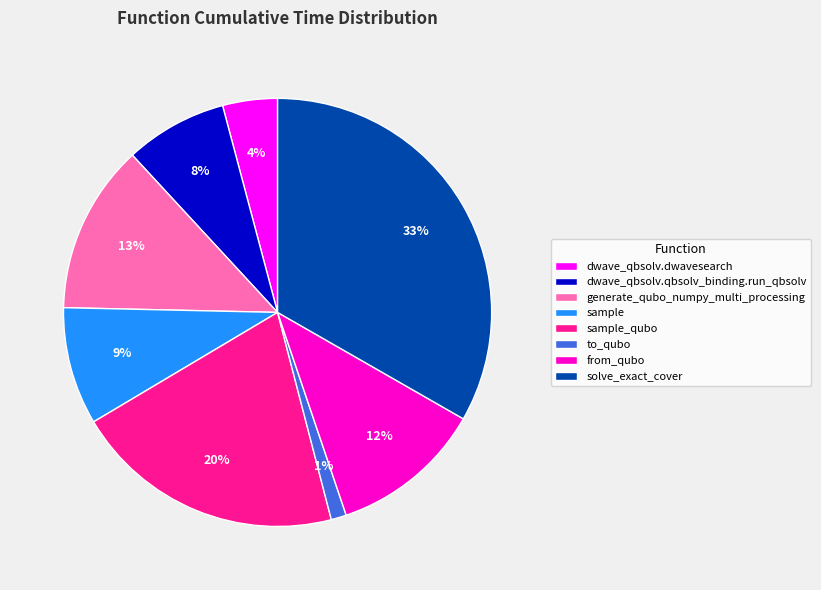

What percentage is the dwave_qbsolv.dwavesearch slice, to the nearest percent?

4%